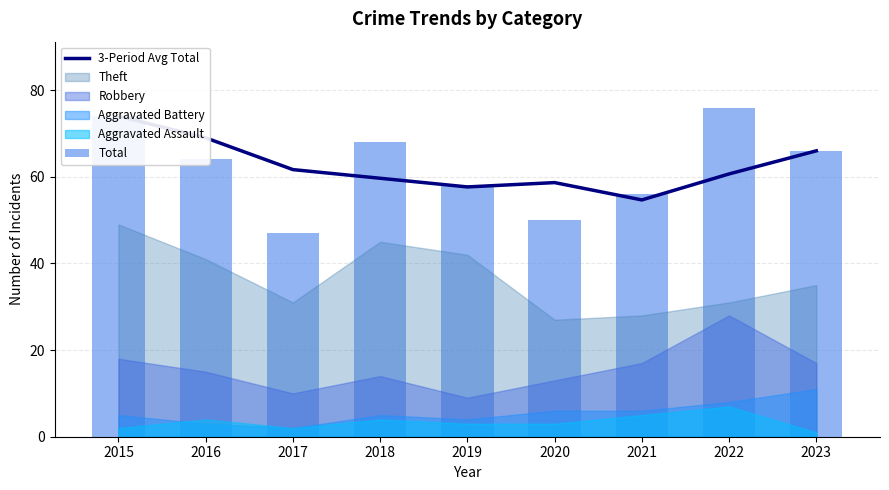

What is the total value across all series at 2023?

132.0